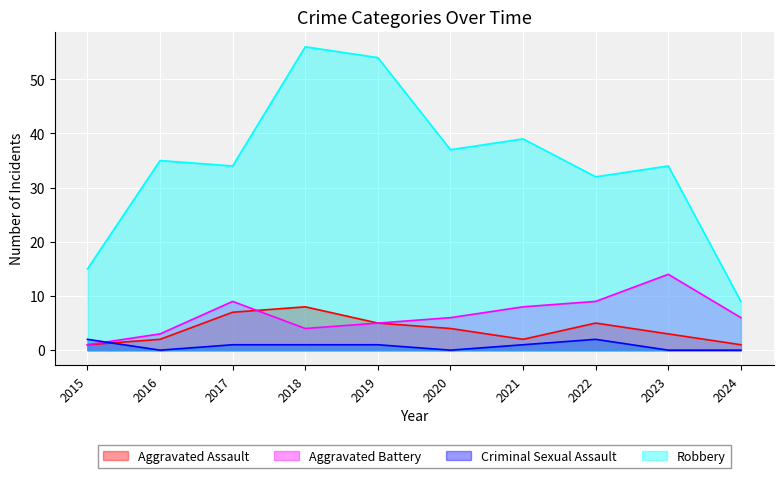

List the labels in order of Aggravated Battery value, smallest first.

2015, 2016, 2018, 2019, 2020, 2024, 2021, 2017, 2022, 2023